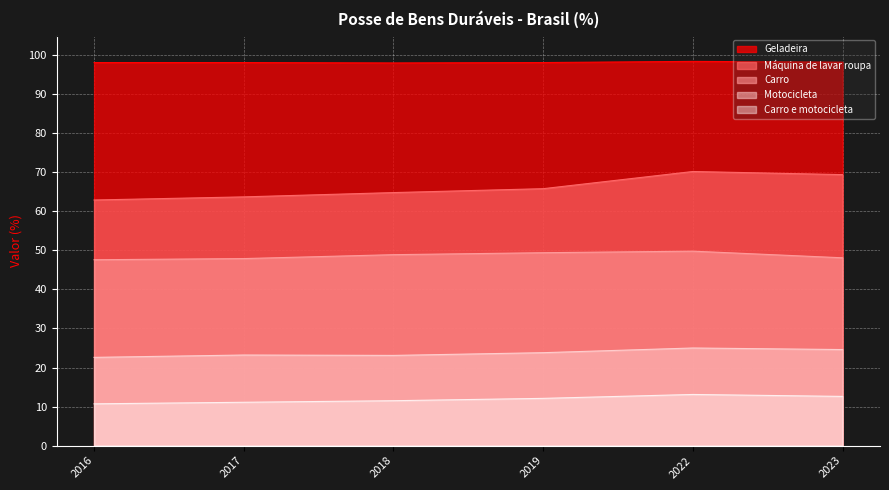

What is the sum of the Carro e motocicleta values at 2019 and 2022?

25.2